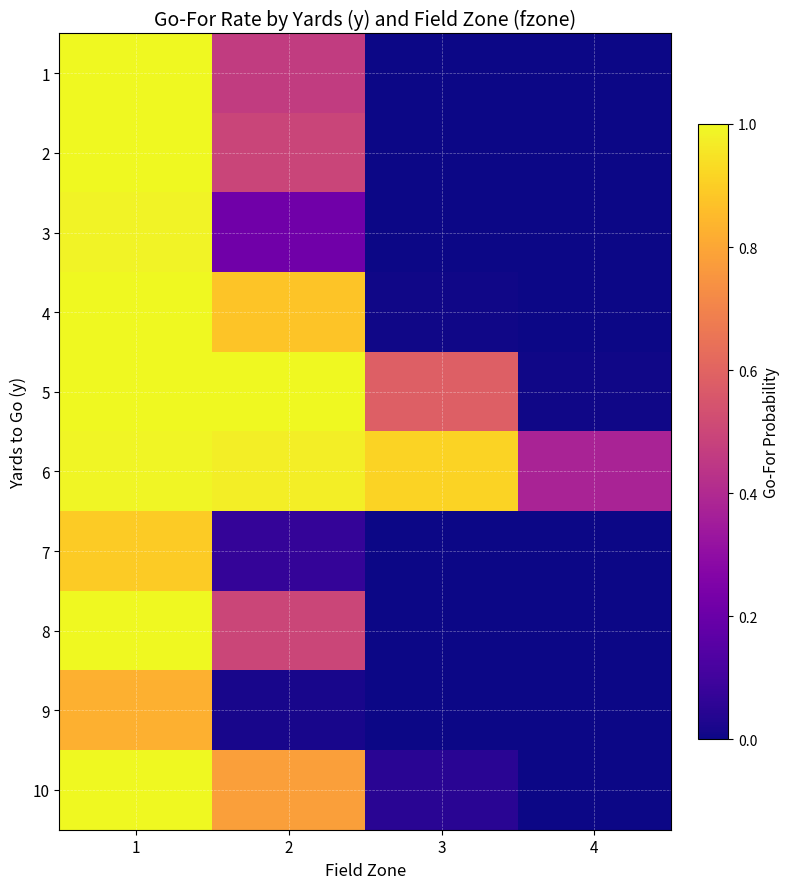

Reading left to right, extract all data points from this chart.

1: 1=1.0	2=0.5	3=0.0	4=0.0
2: 1=1.0	2=0.5	3=0.0	4=0.0
3: 1=1.0	2=0.2	3=0.0	4=0.0
4: 1=1.0	2=0.9	3=0.0	4=0.0
5: 1=1.0	2=1.0	3=0.6	4=0.0
6: 1=1.0	2=1.0	3=0.9	4=0.4
7: 1=0.9	2=0.1	3=0.0	4=0.0
8: 1=1.0	2=0.5	3=0.0	4=0.0
9: 1=0.8	2=0.0	3=0.0	4=0.0
10: 1=1.0	2=0.8	3=0.0	4=0.0